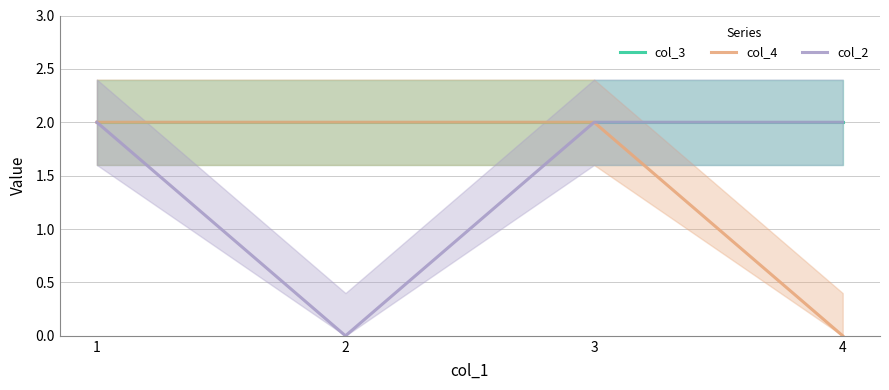

Reading left to right, list all the values displayed in this chart.

col_3: 1=2	2=2	3=2	4=2
col_4: 1=2	2=2	3=2	4=0
col_2: 1=2	2=0	3=2	4=2